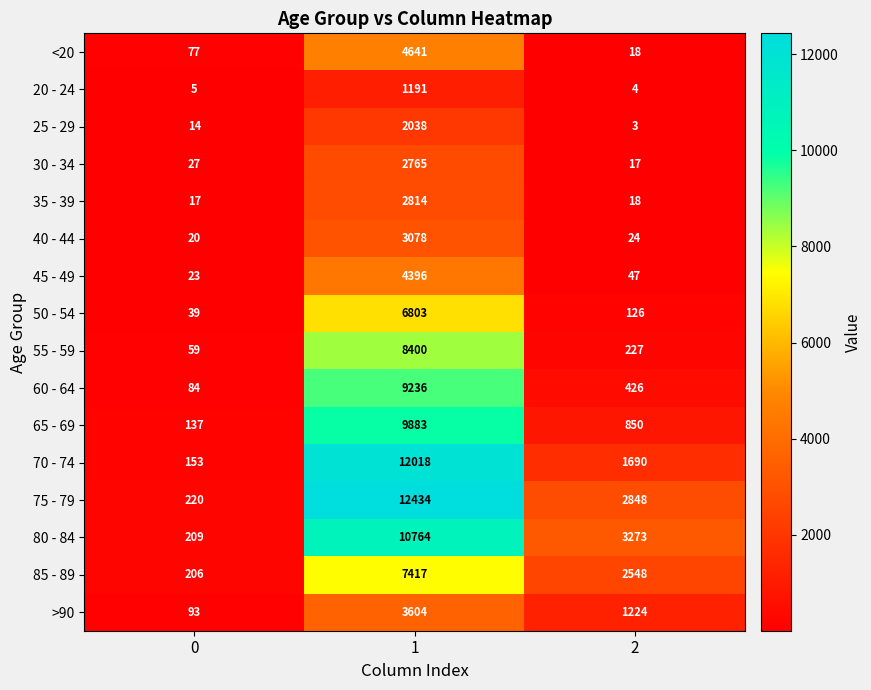

Which series has the largest total across all categories?

75 - 79